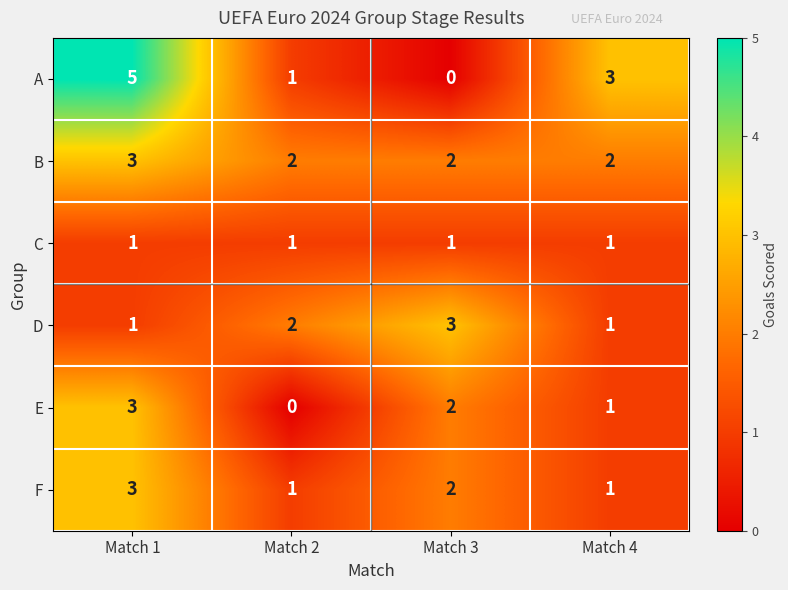

Count the number of data series in this chart.

6